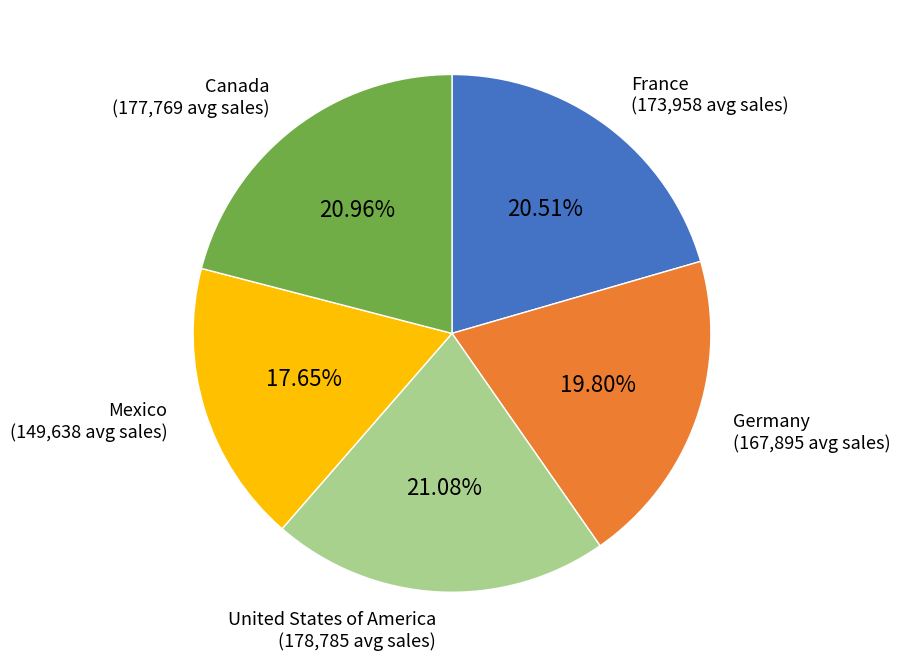

How many segments does this pie chart have?

5